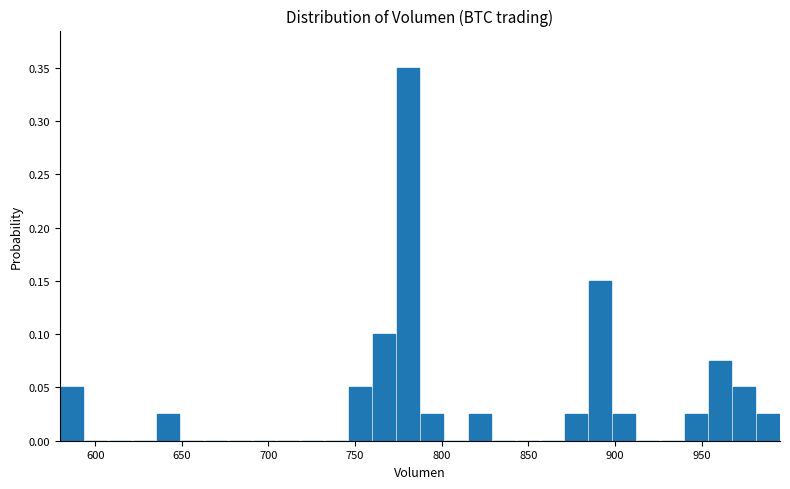

Read against the x-axis, roughly where is the centre of the tallest bar?

780